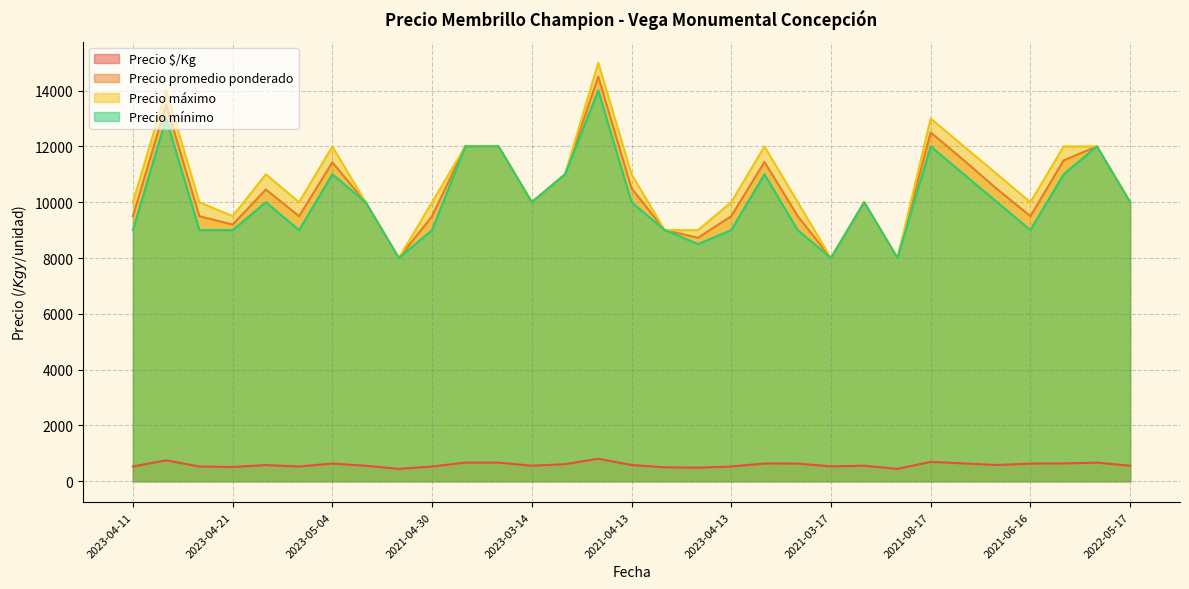

What is the maximum value for Precio $/Kg?

806